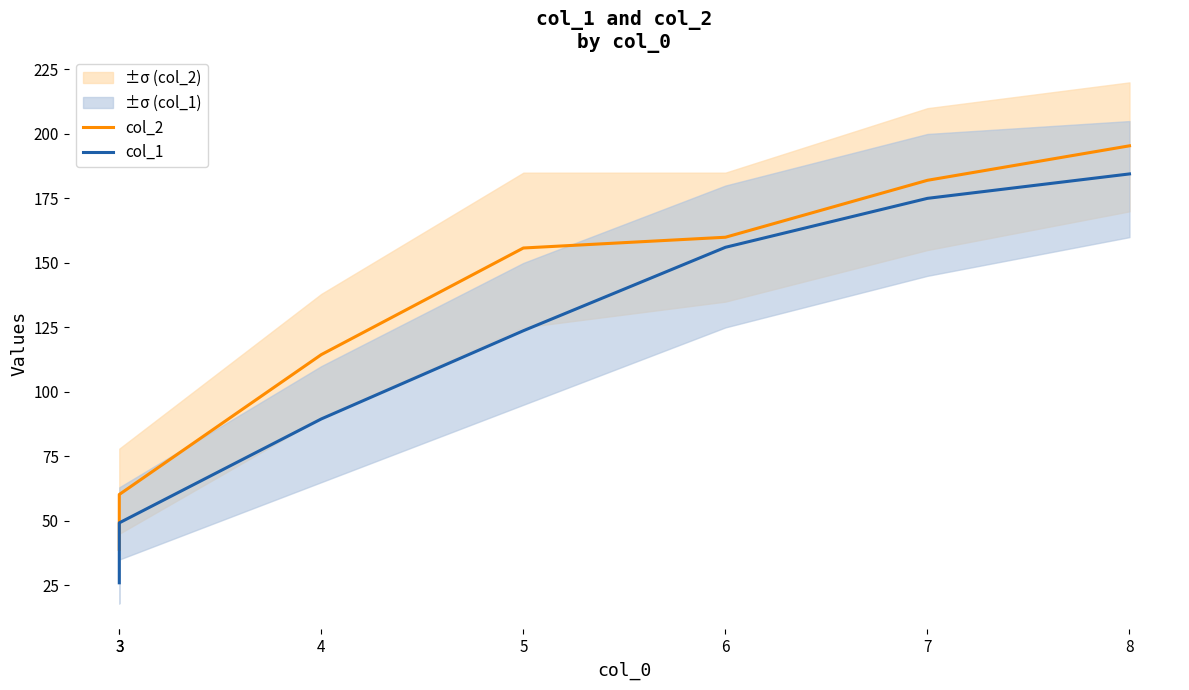

Which category has the highest value in the col_1 series?

8